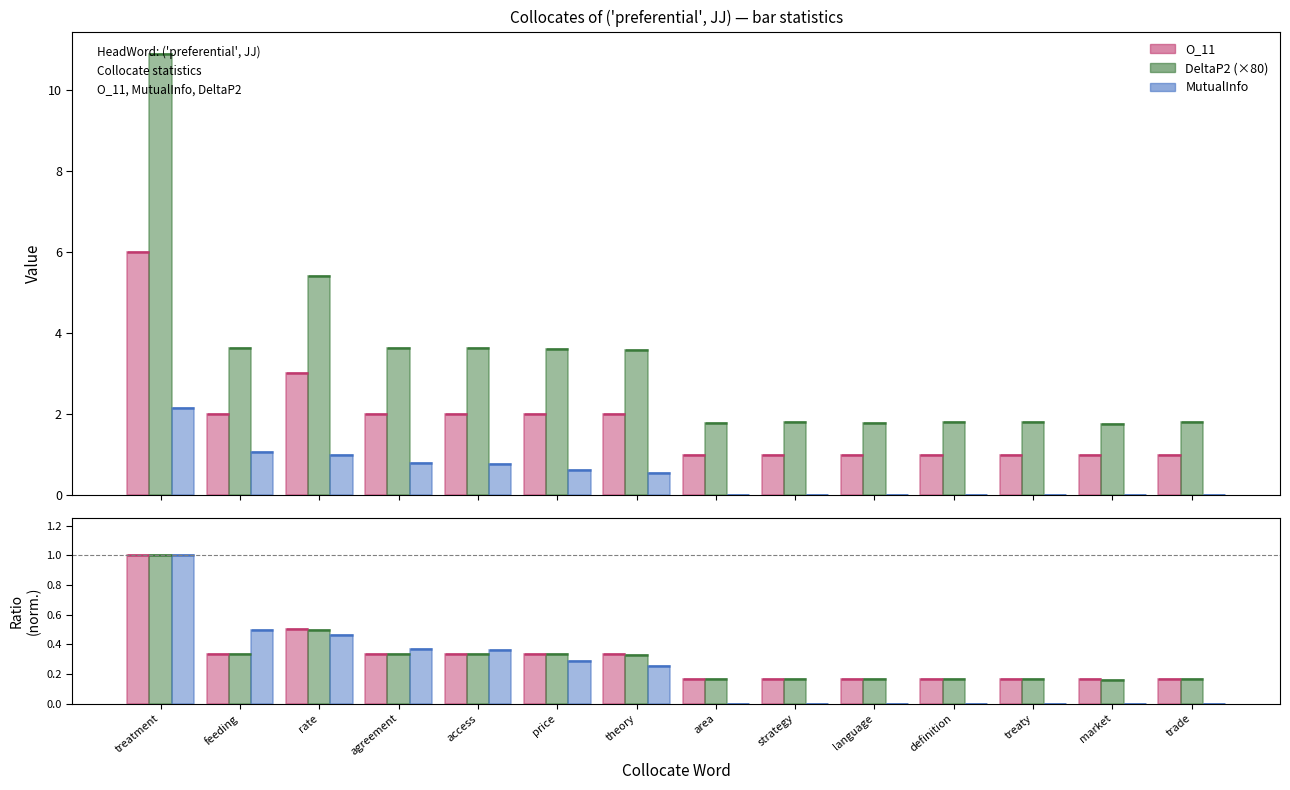

How many positive values does the MutualInfo series have?

7